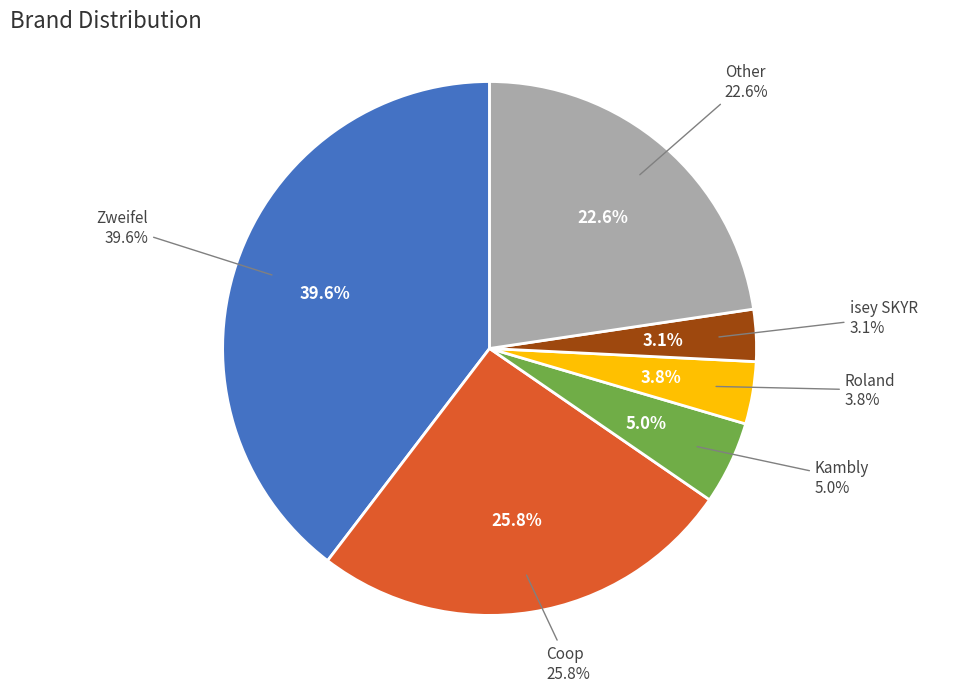

Rank the categories by value from highest to lowest.

Zweifel, Coop, Other, Kambly, Roland, isey SKYR